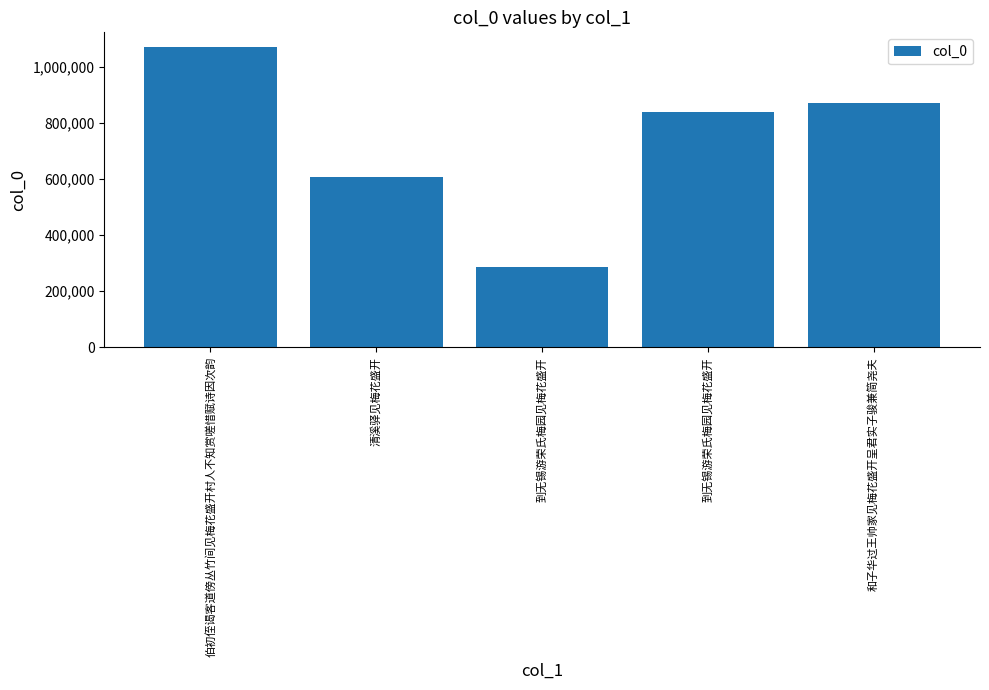

Reading left to right, transcribe all the data shown in this chart.

1068856	606371	286804	840154	869164